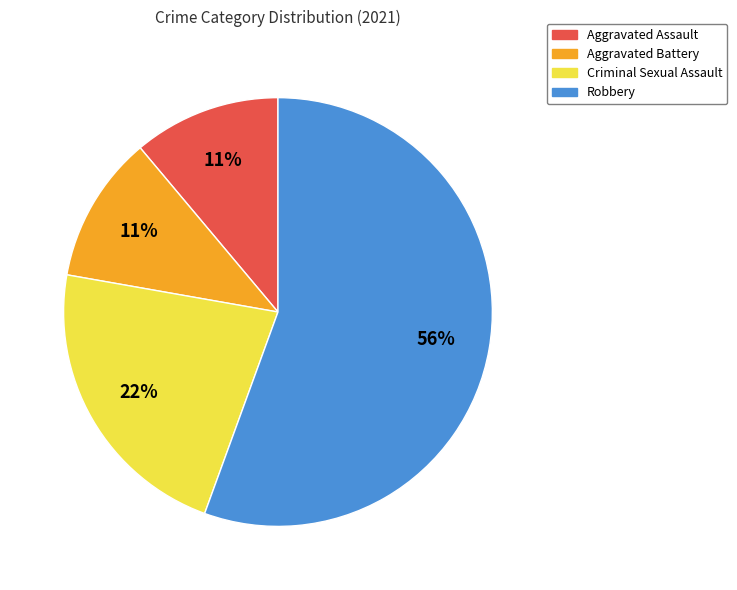

How many slices are in this pie chart?

4